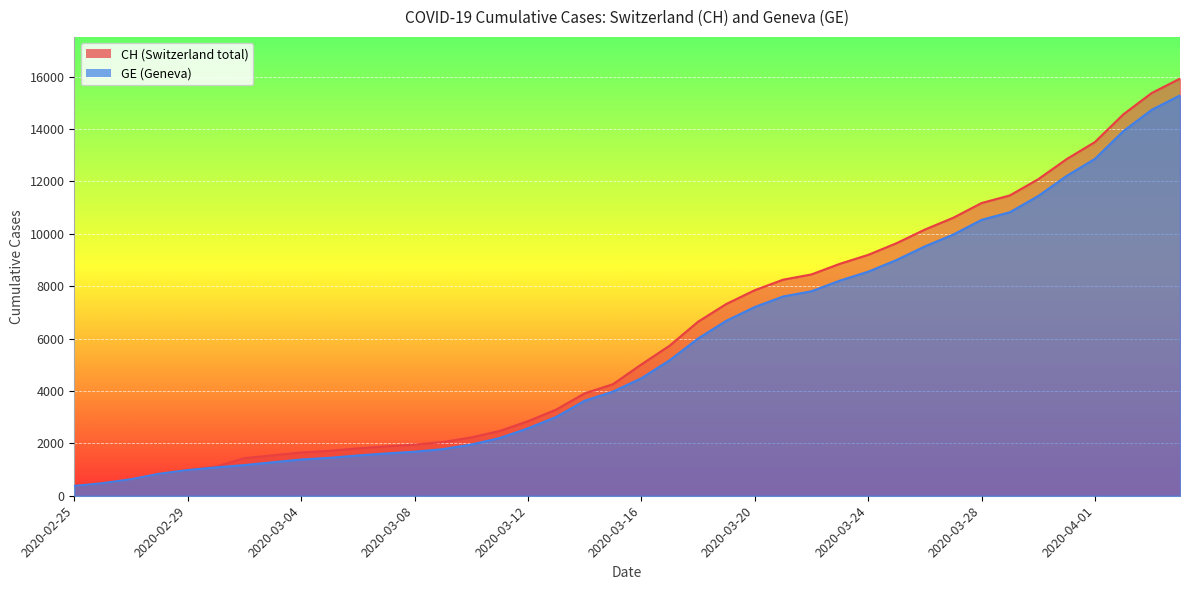

Reading left to right, transcribe all the data shown in this chart.

CH: 375	479	630	840	981	1113	1436	1544	1652	1715	1809	1885	1952	2051	2226	2472	2845	3291	3908	4259	5012	5731	6644	7323	7847	8249	8449	8855	9196	9642	10162	10613	11175	11467	12086	12852	13505	14561	15375	15926
GE: 375	479	630	840	981	1083	1171	1278	1384	1447	1538	1614	1681	1780	1955	2201	2574	3010	3627	3978	4485	5174	6002	6681	7205	7607	7807	8213	8554	9000	9520	9971	10533	10825	11444	12210	12863	13919	14733	15284